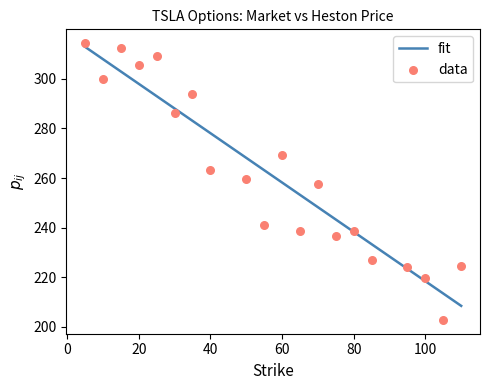

Approximately how many times larger is the value at 5 compared to 105?

1.5